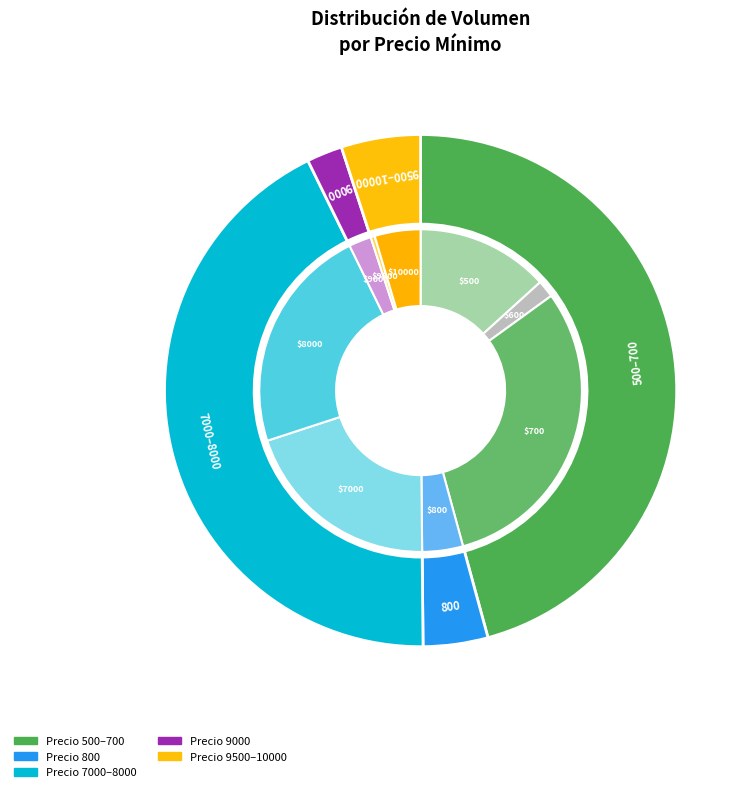

The 800 slice represents 1% of the pie. True or false?

False